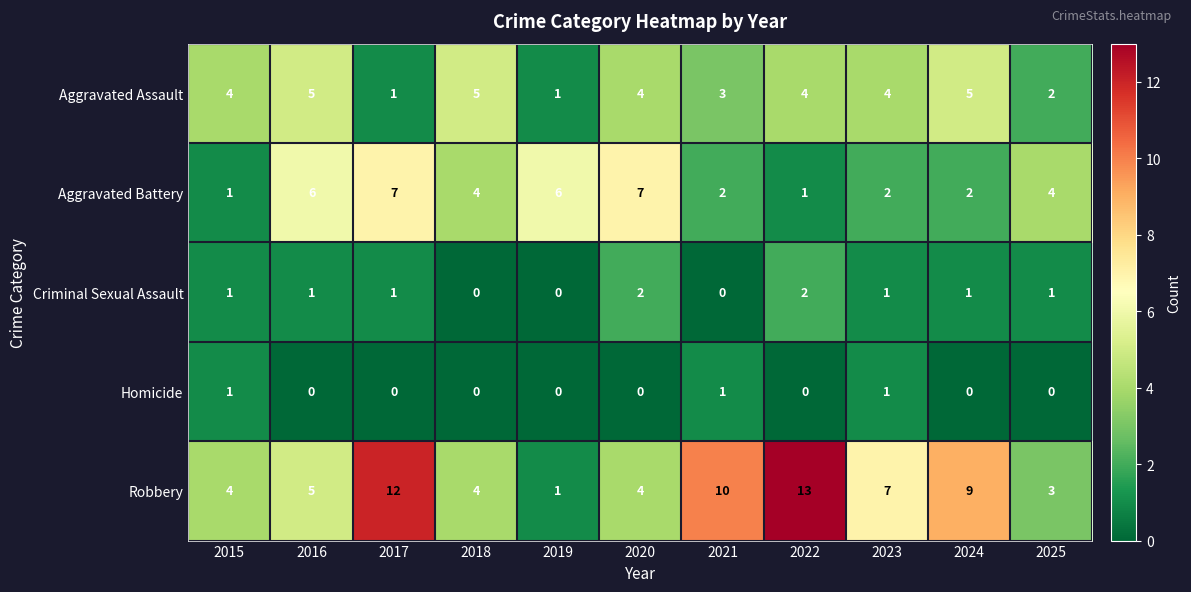

At which category does the chart reach its peak across all series?

2022